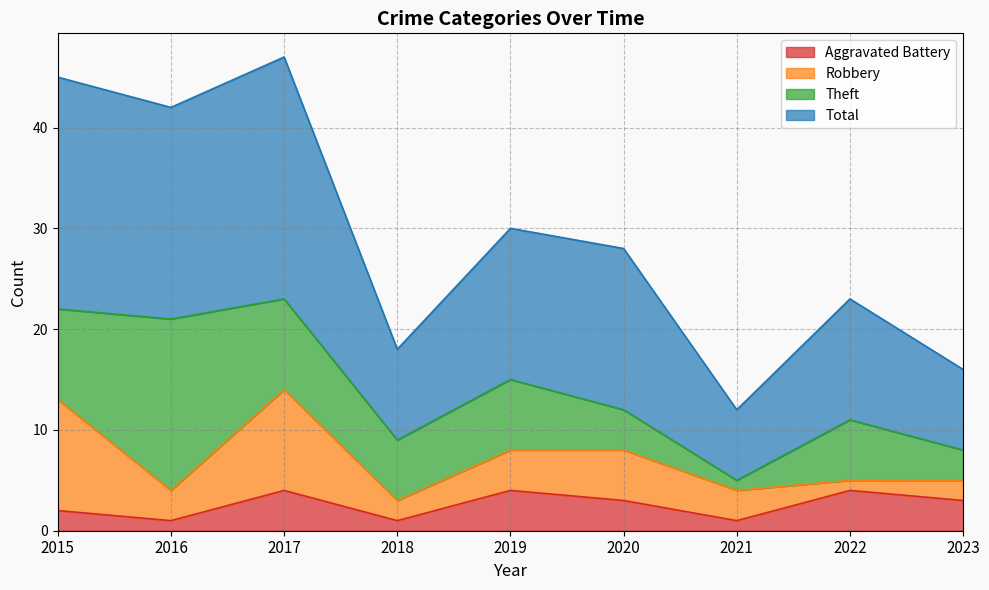

What is the sum of all Aggravated Battery values?

23